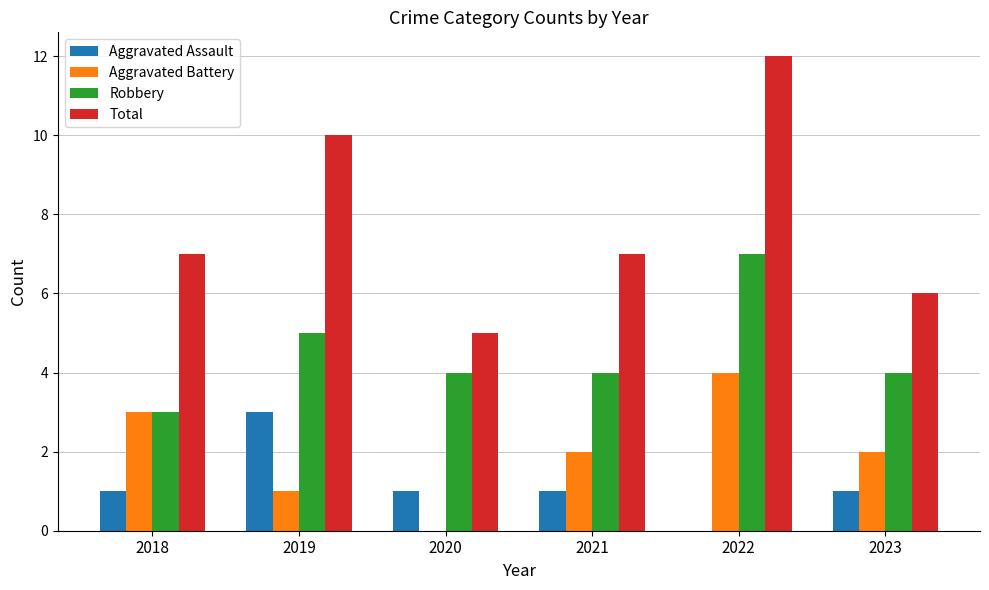

True or false: Aggravated Battery has a value of 4 at 2018.

False